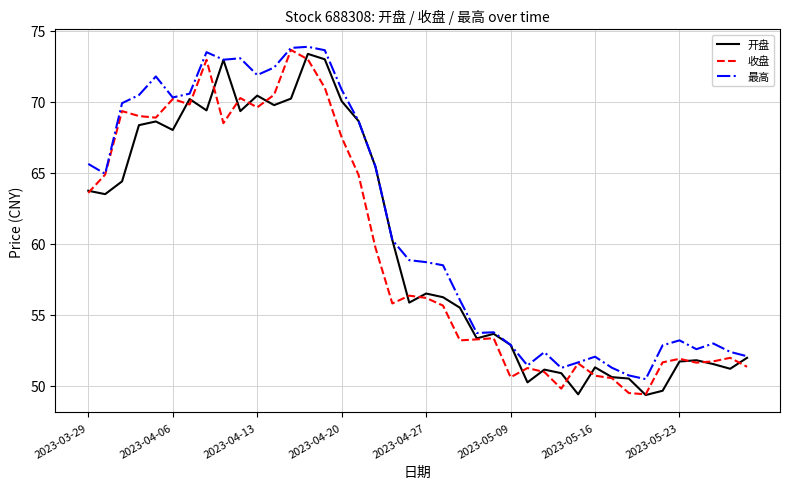

How many values in the 最高 series are below 58?

18